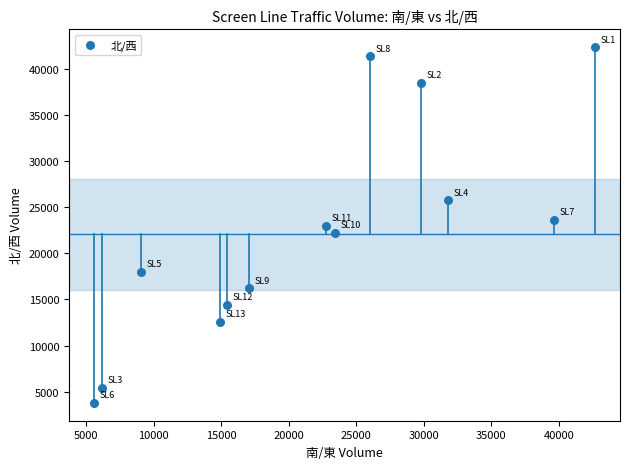

What is the range of Y values (max minus min)?

38584.3